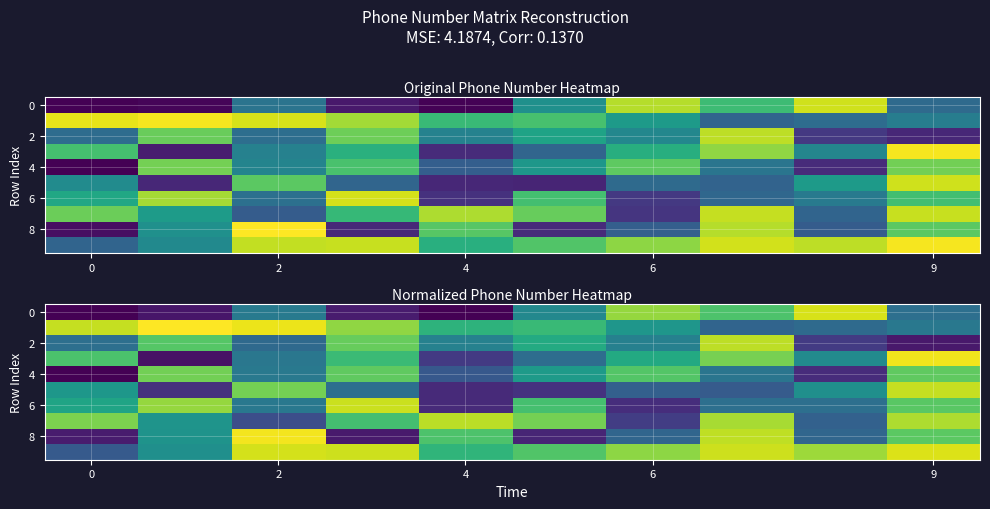

What is the sum of all 2 values?

4.8